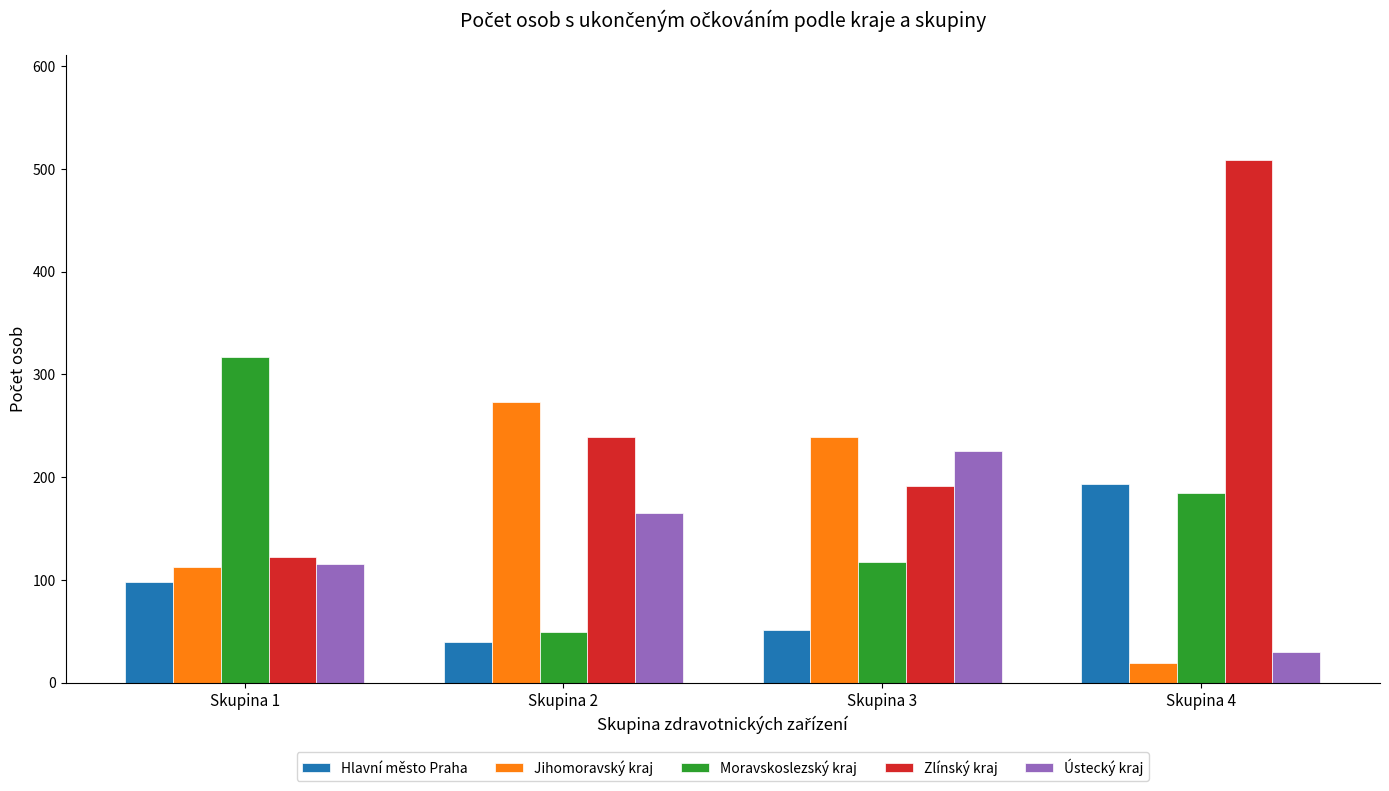

What is the maximum value for Ústecký kraj?

226